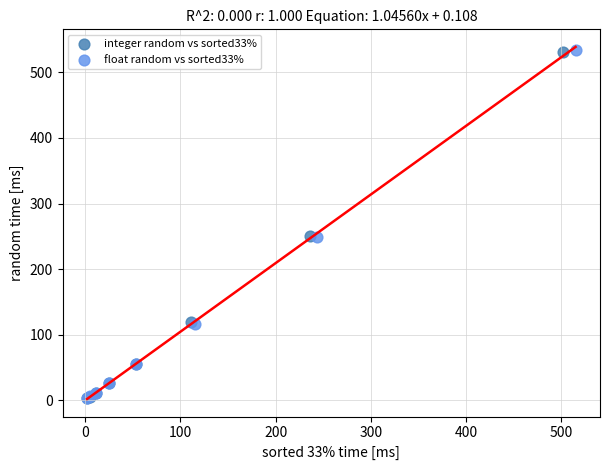

Which series has the largest Y range (max minus min)?

float random vs sorted33%